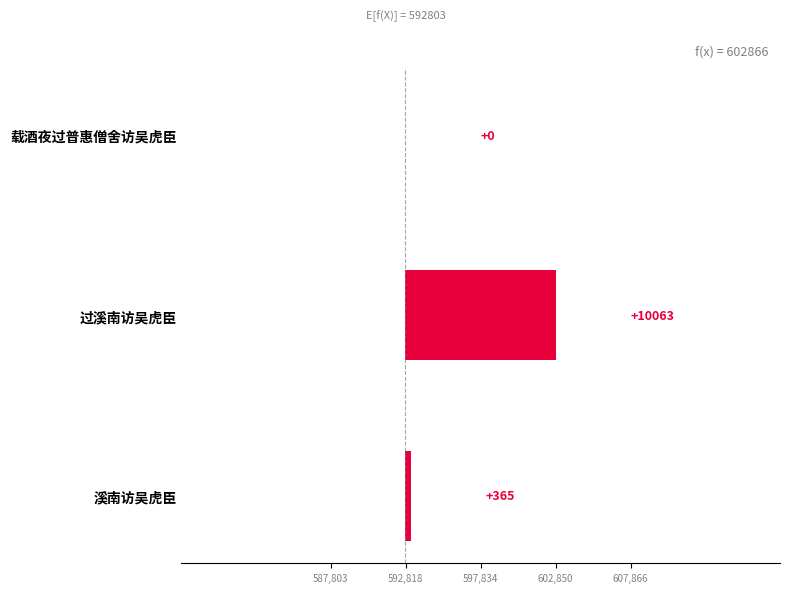

What position from the left is 过溪南访吴虎臣?

2